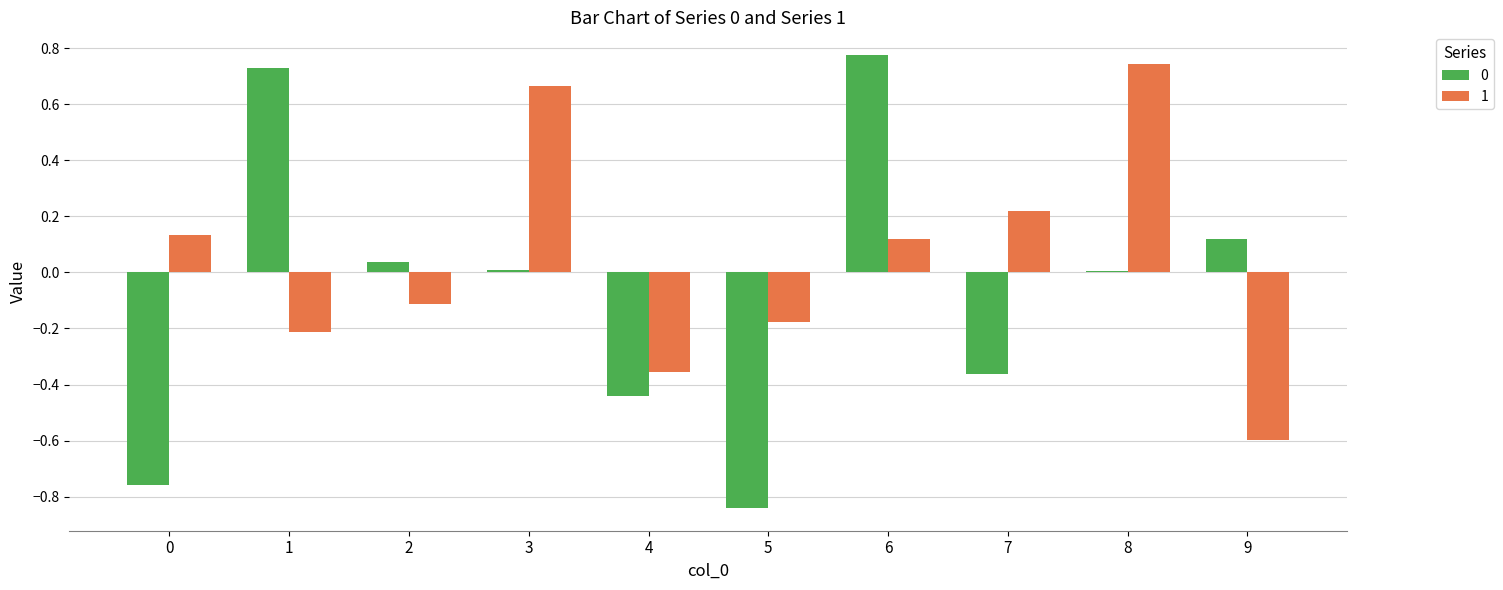

The value of 0 at 2 is 0.0. True or false?

True